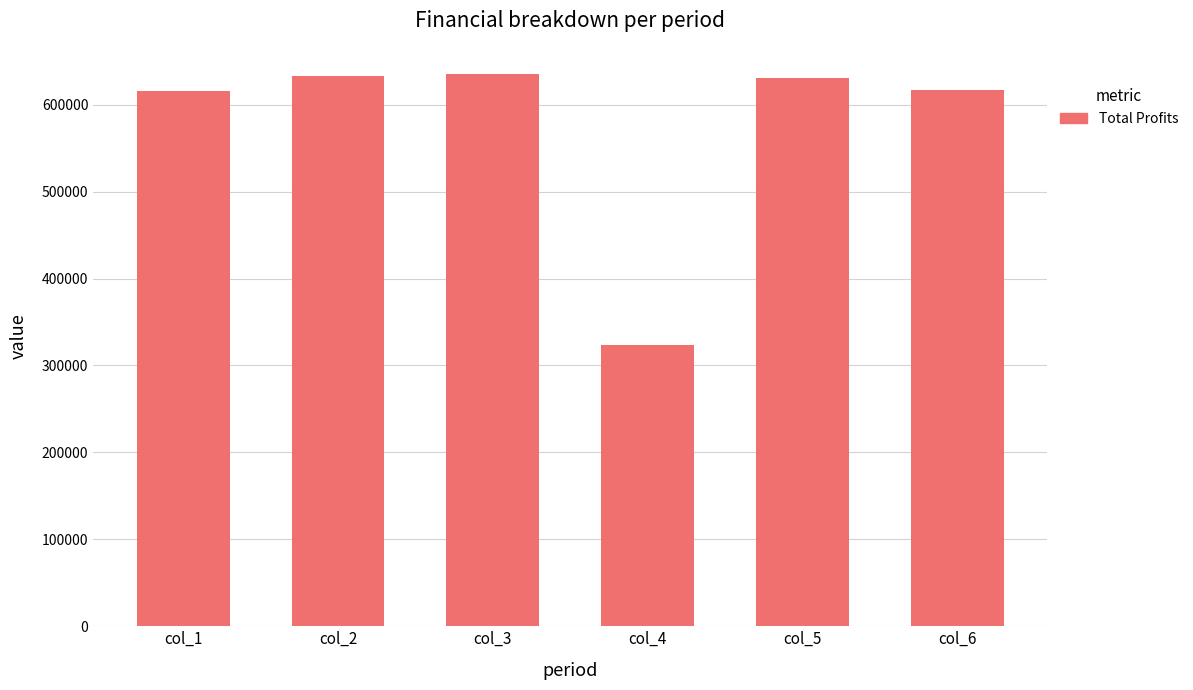

What is the approximate value at col_1?

615644.4